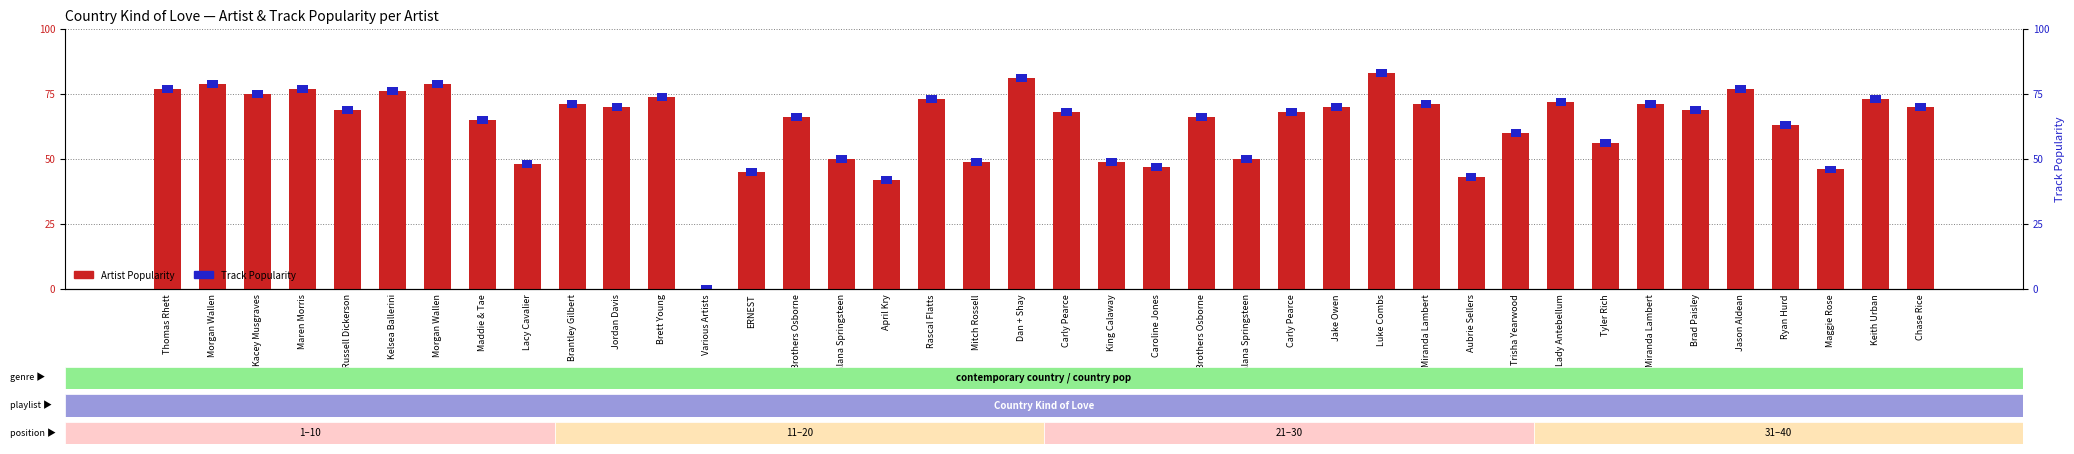

Reading right to left, extract all data points from this chart.

Artist Popularity: 70	73	46	63	77	69	71	56	72	60	43	71	83	70	68	50	66	47	49	68	81	49	73	42	50	66	45	0	74	70	71	48	65	79	76	69	77	75	79	77
Track Popularity: 3	3	3	3	3	3	3	3	3	3	3	3	3	3	3	3	3	3	3	3	3	3	3	3	3	3	3	3	3	3	3	3	3	3	3	3	3	3	3	3